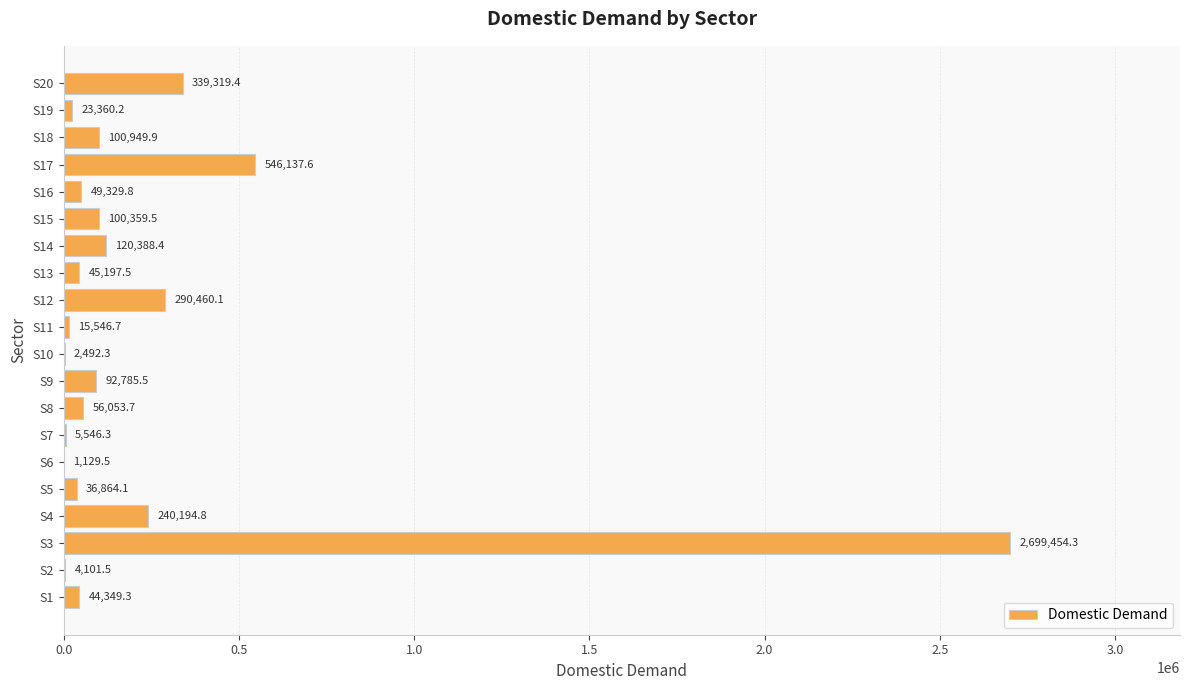

What is the maximum value shown in the chart?

2699454.3